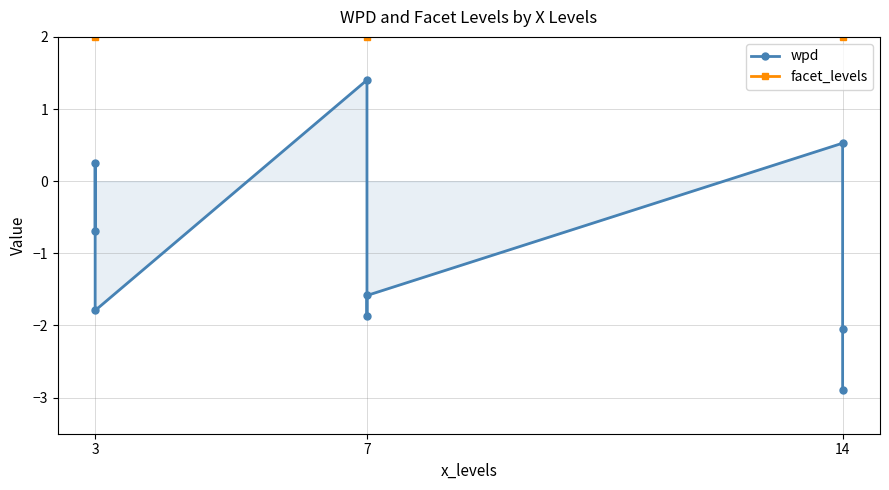

At which label is facet_levels closest to 6?

3